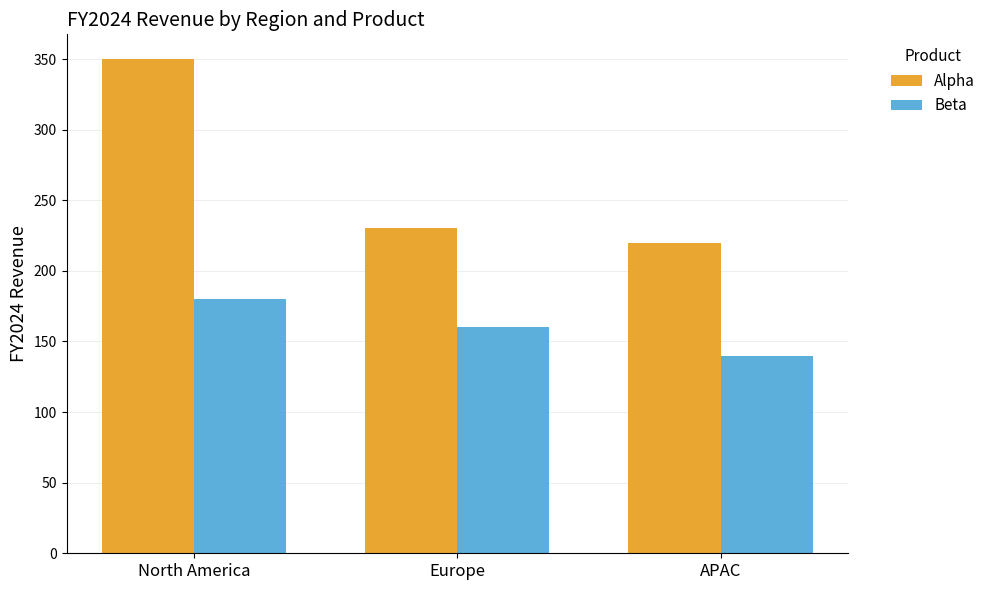

The Beta series shows 140 at APAC. True or false?

True